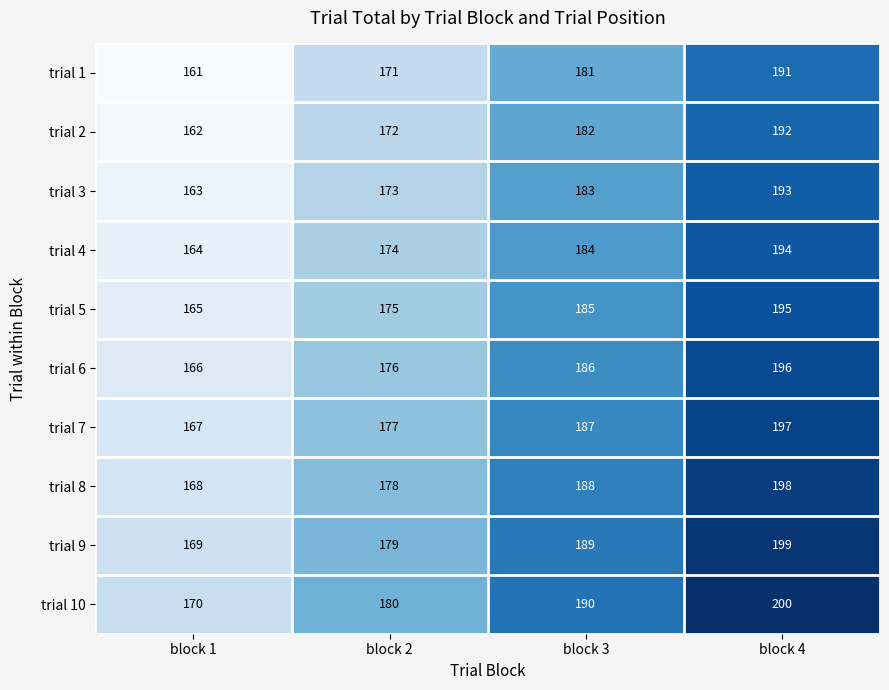

What is the greatest value displayed?

200